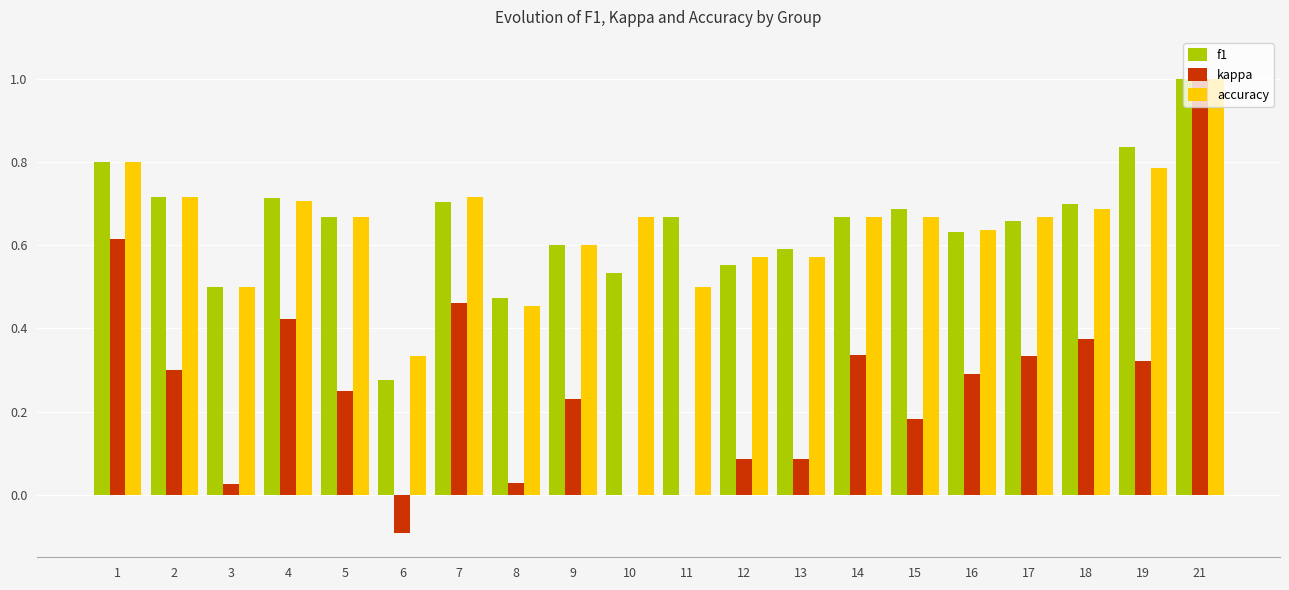

What is the sum of all f1 values?

13.0